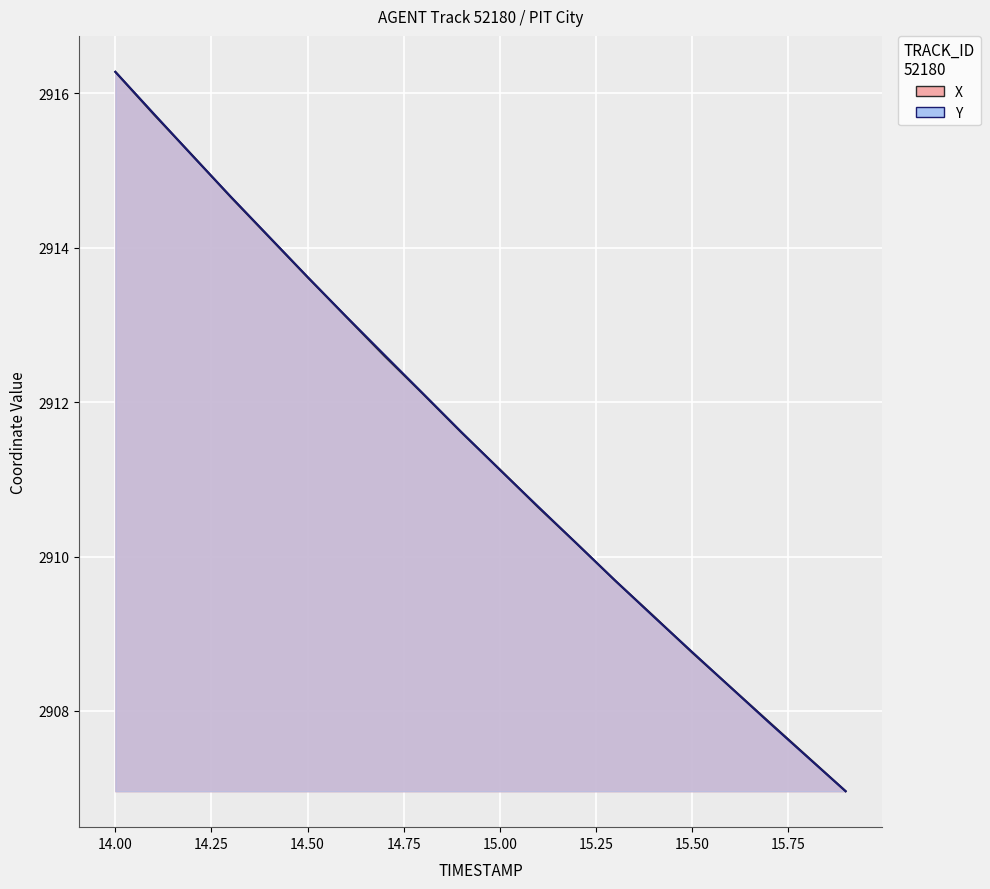

What is the label of the 19th point from the left?

15.8